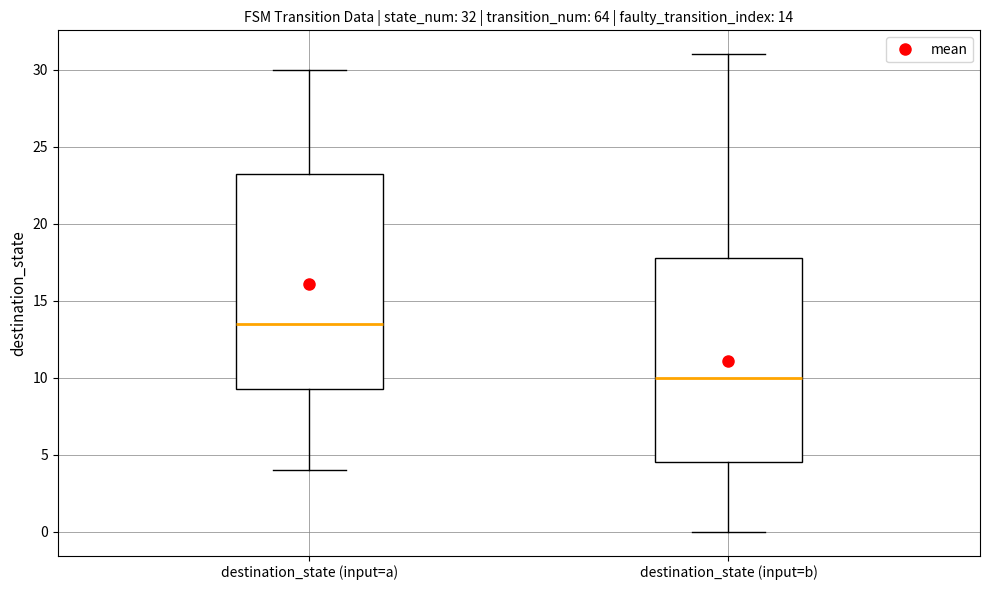

Which box is the tallest, from its lower edge to its upper edge?

destination_state (input=a)